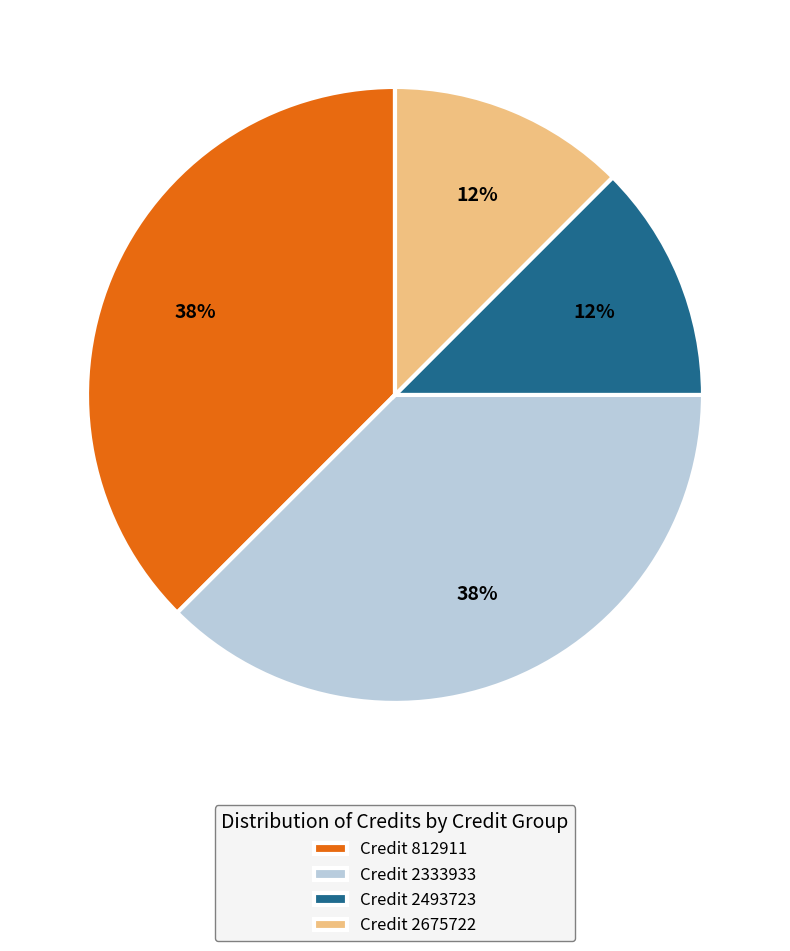

Which has a higher value, Credit 2675722 or Credit 812911?

Credit 812911